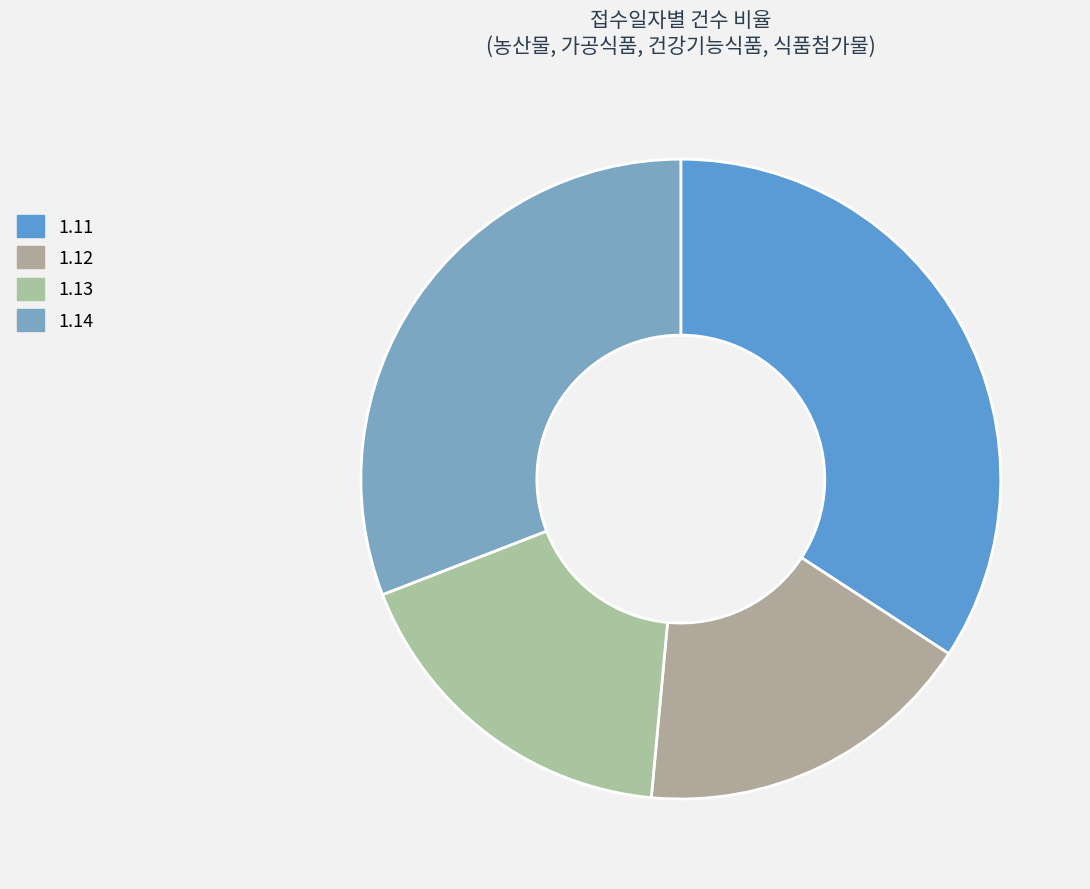

Is it true that 1.13 is 18% of the pie?

True